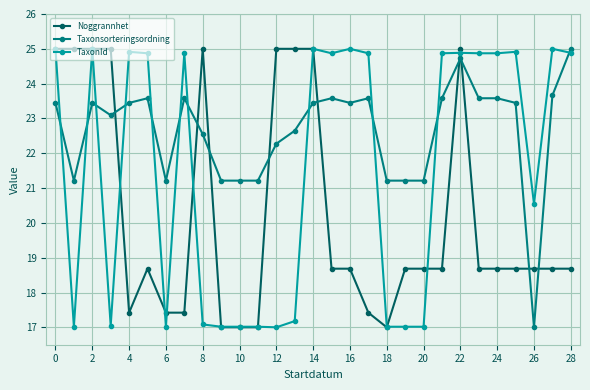

Which series has the largest total across all categories?

Taxonsorteringsordning